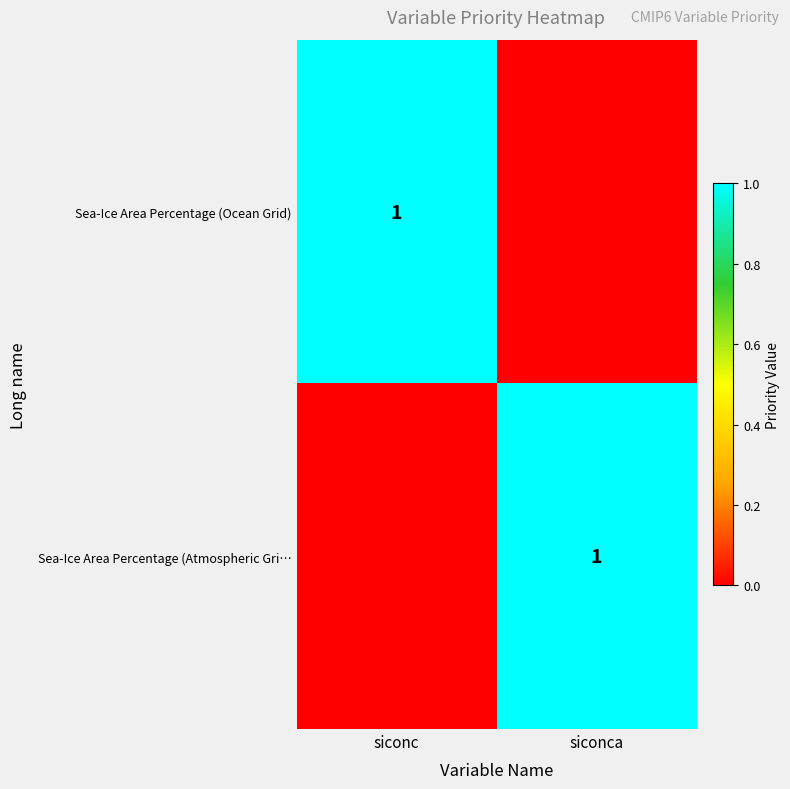

What is the spread (max minus min) of values at siconc?

1